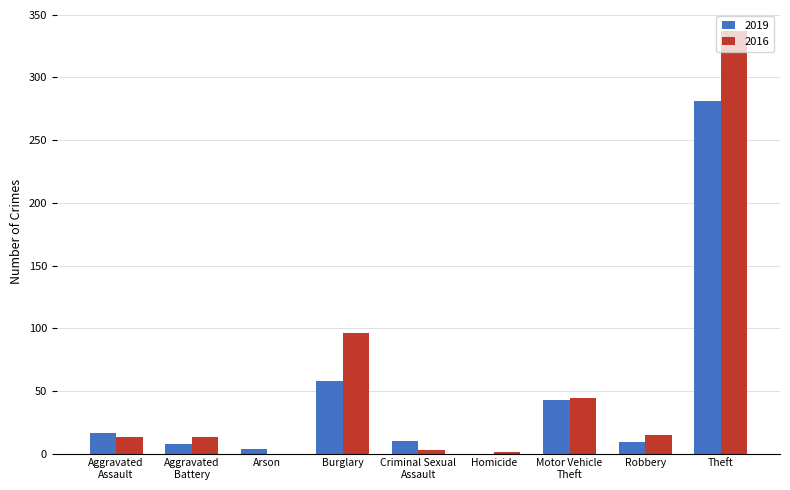

What is the total value across all series at Robbery?

24